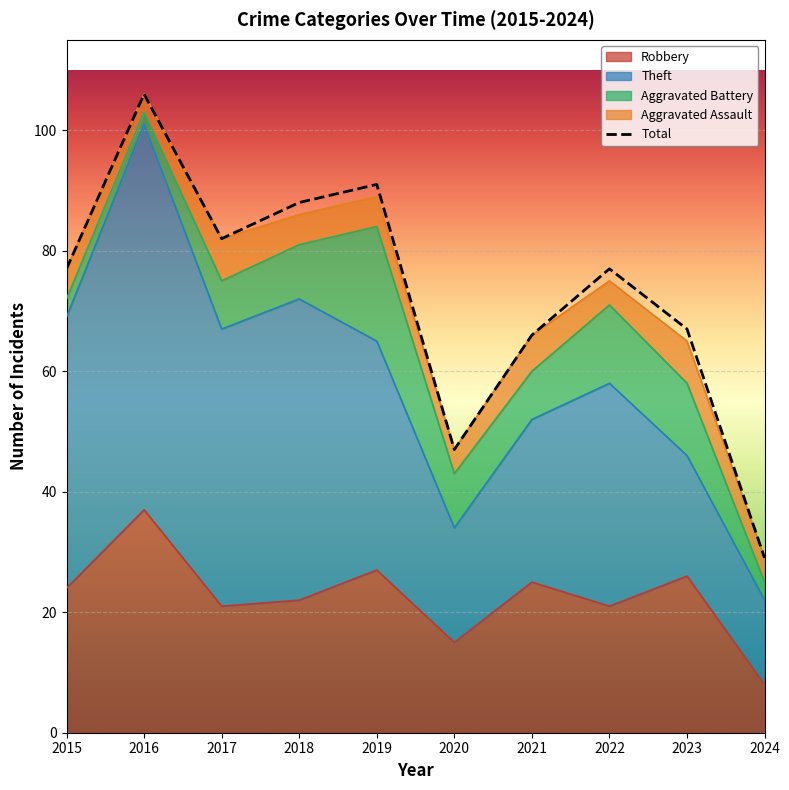

At which label is Total closest to 67?

2023